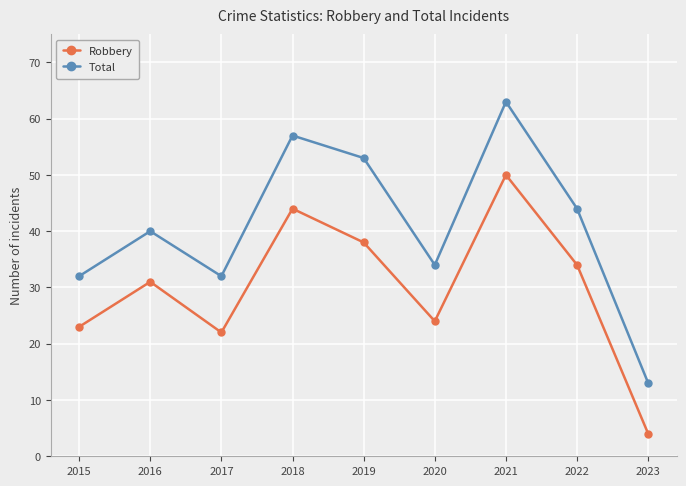

What is the difference between the second highest and second lowest values in the Robbery series?

22